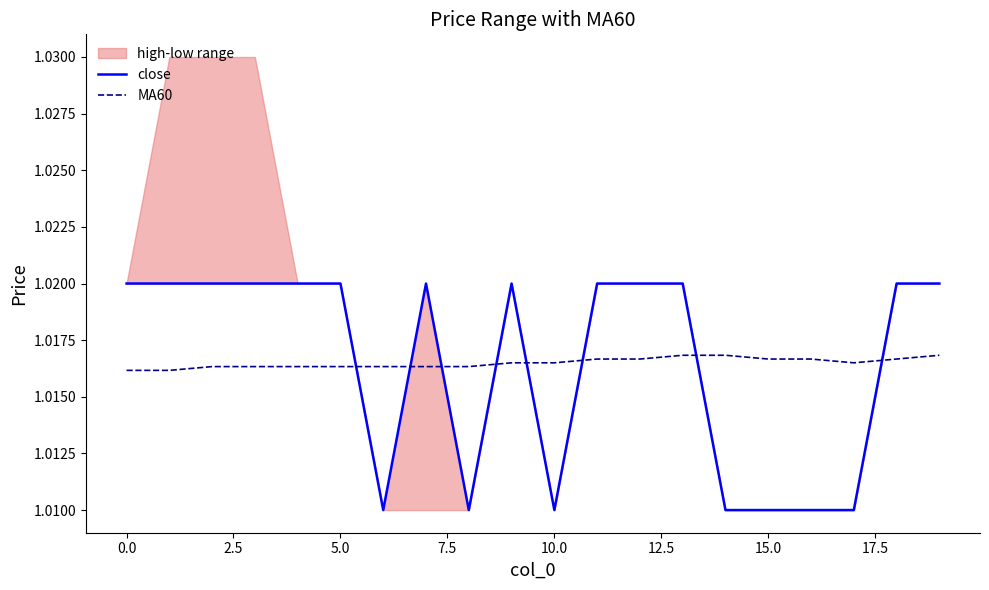

Which series ends up on top after the final intersection of close and MA60?

close